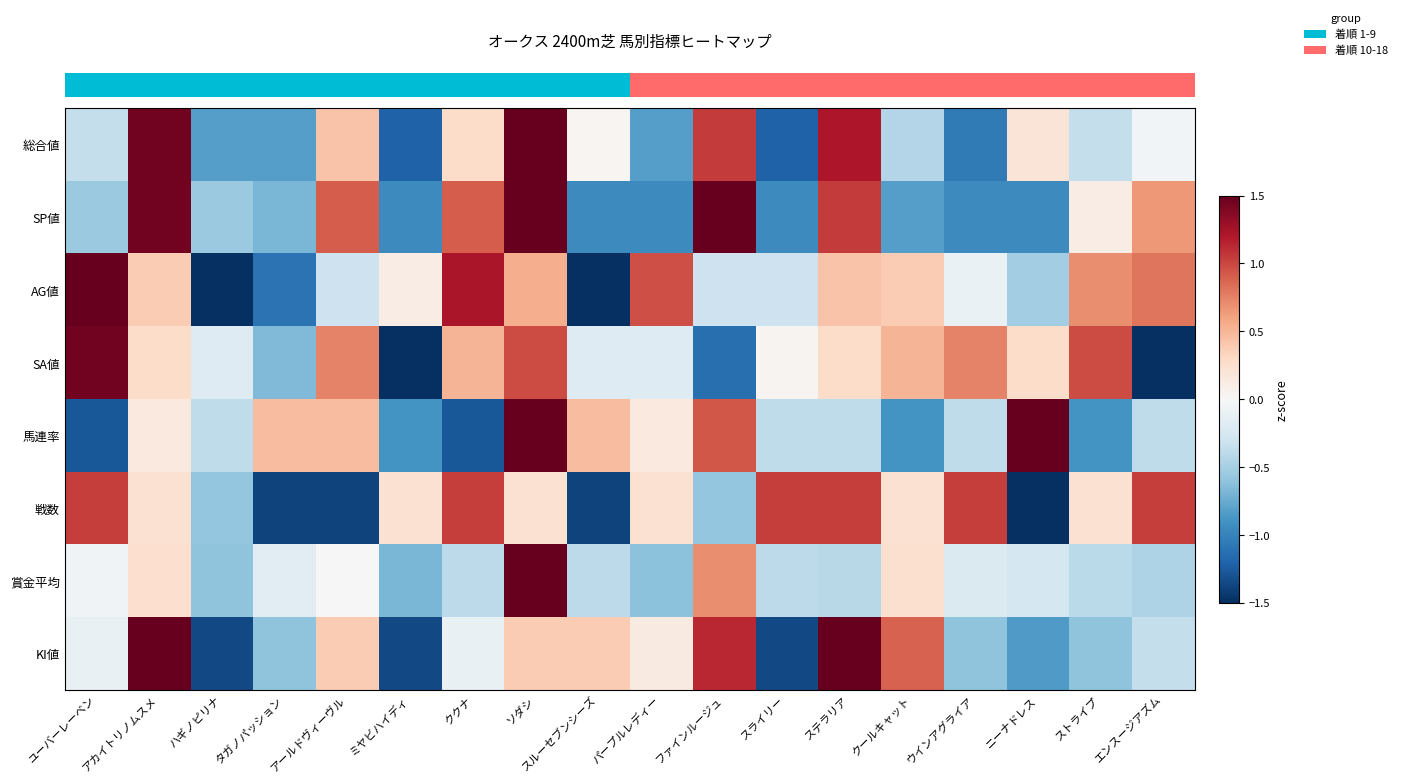

Between ステラリア and ハギノピリナ, which is larger?

ステラリア